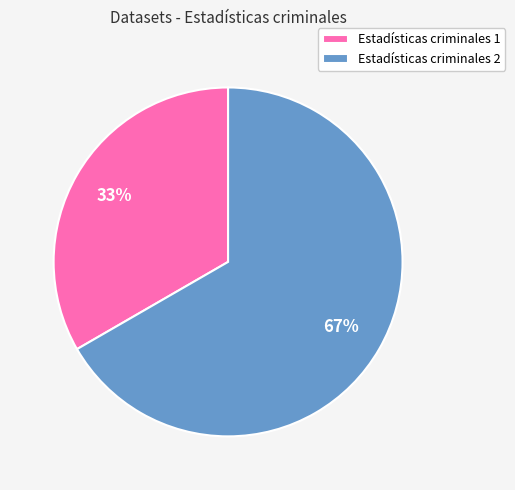

The Estadísticas criminales 2 slice represents 60% of the pie. True or false?

False